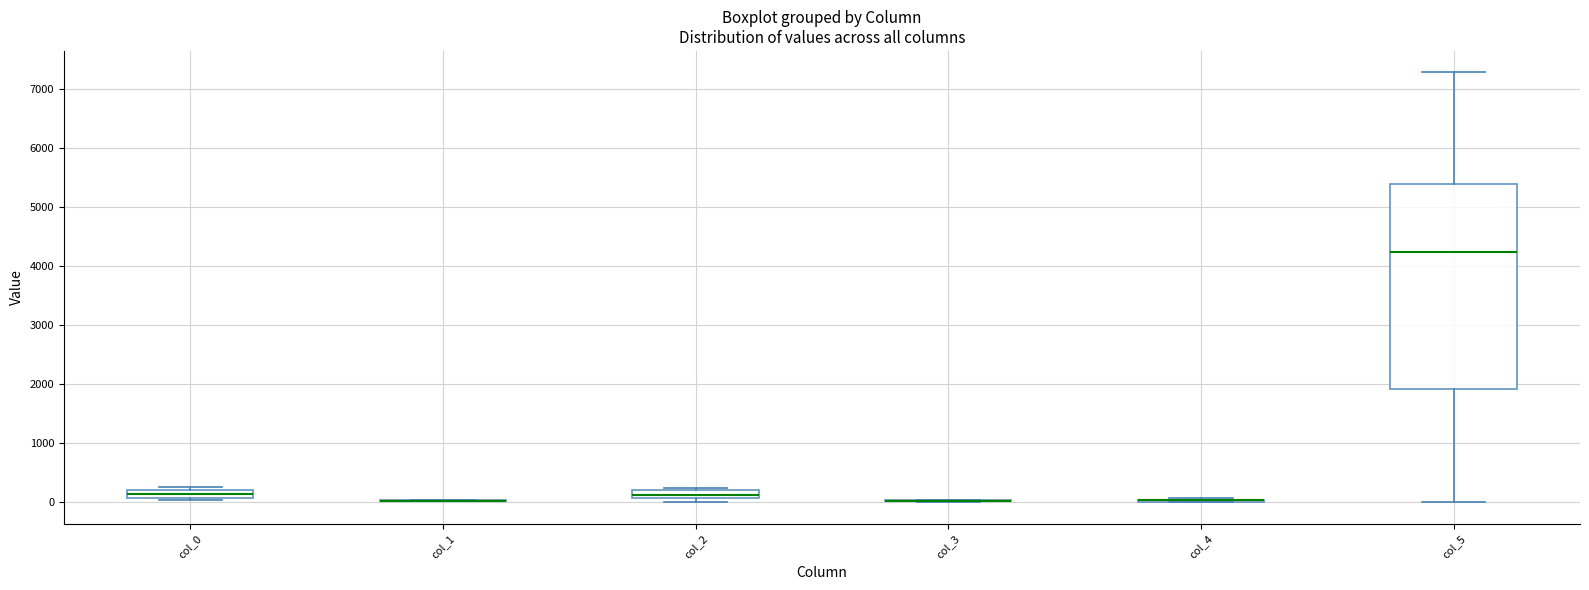

Comparing the boxes themselves (not the whiskers), which one is the tallest?

col_5